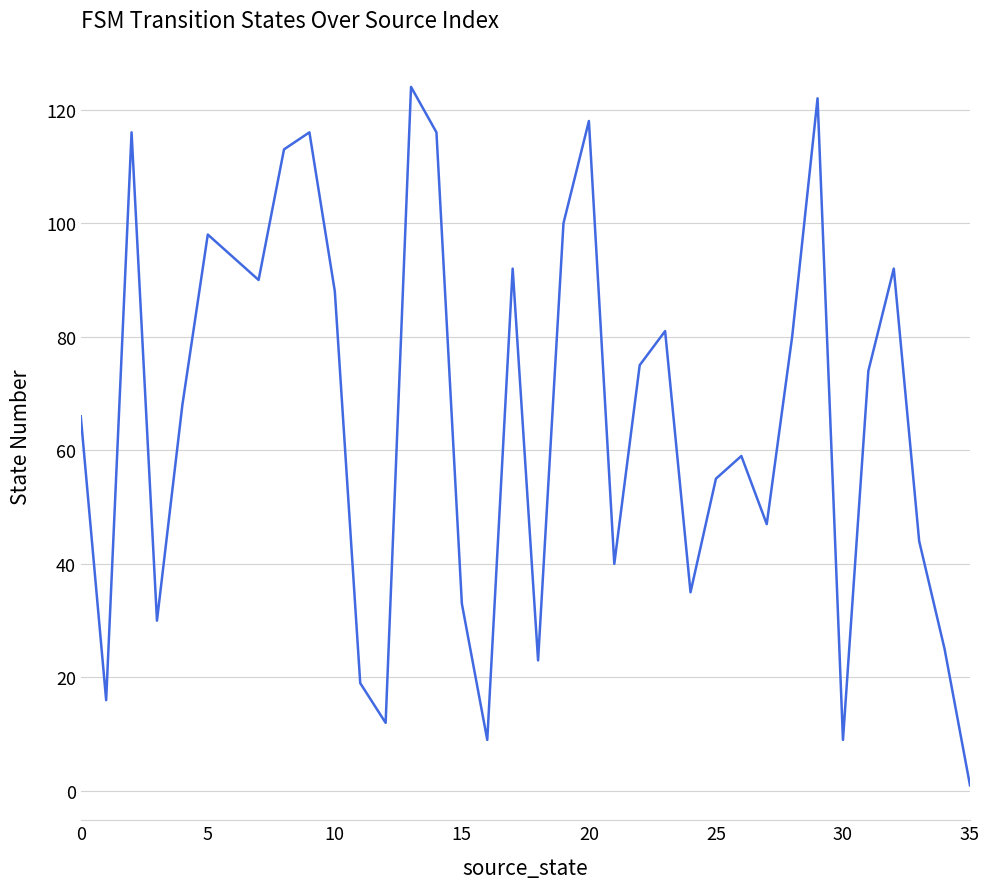

How many lines are shown in the chart?

1